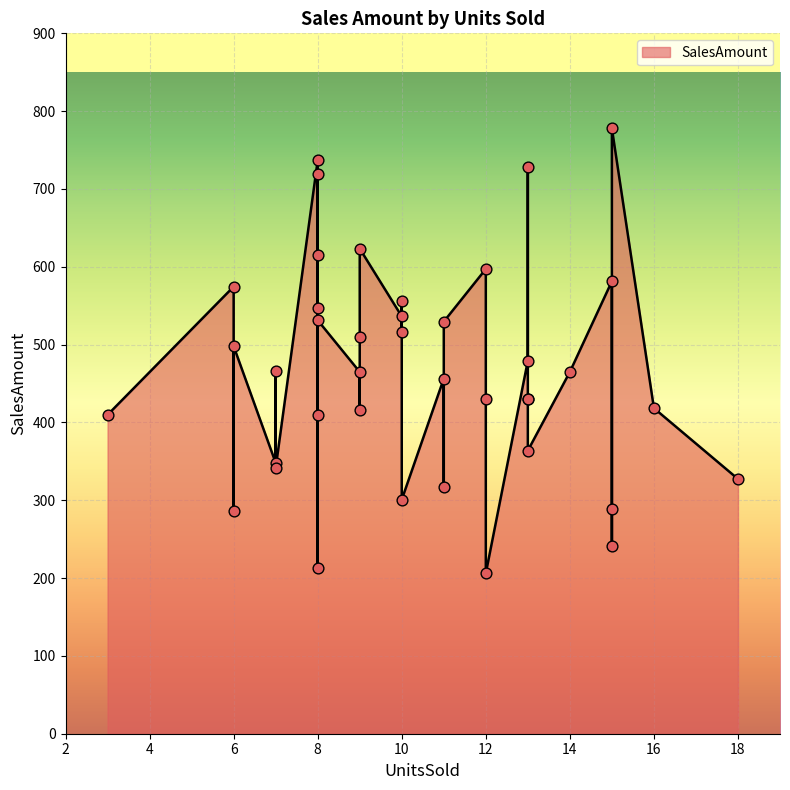

Which has a higher value, 13 or 11?

11